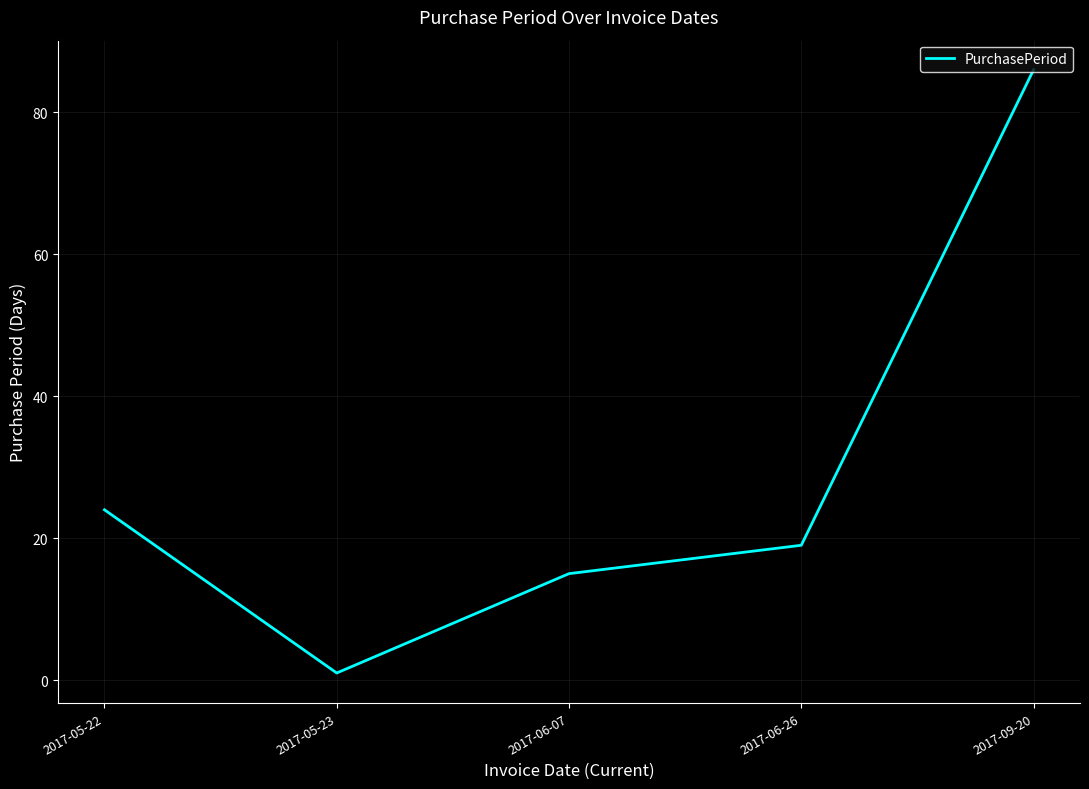

Where does the data first go above 19?

2017-05-22